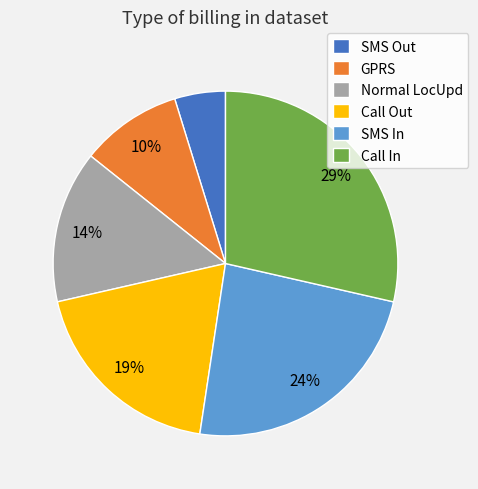

Is there any slice that represents more than half of the pie?

No